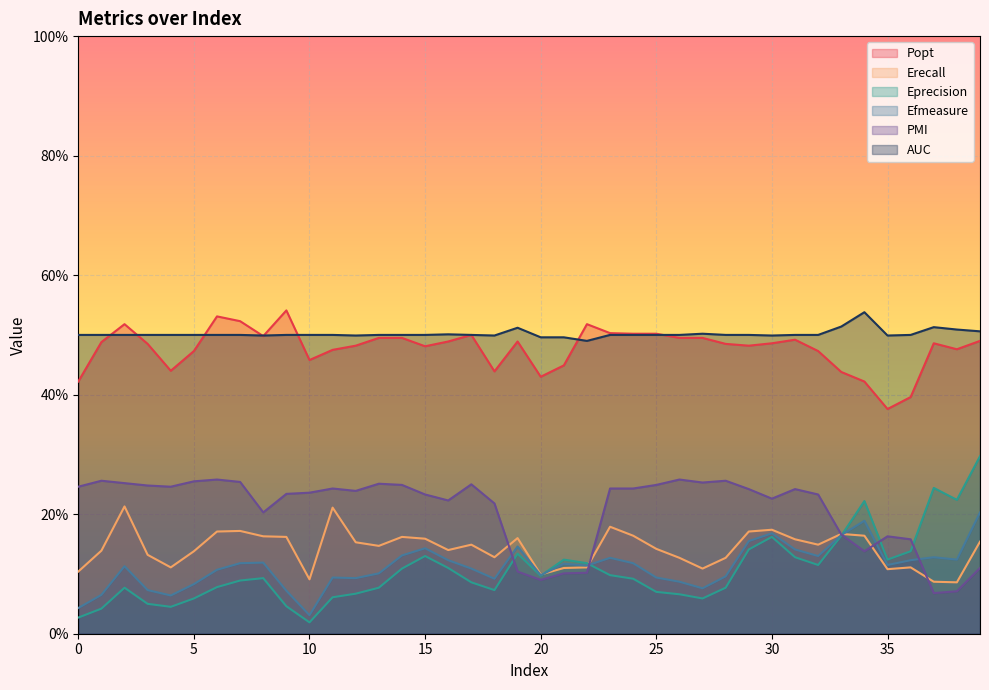

Between 33 and 11, which is larger?

11